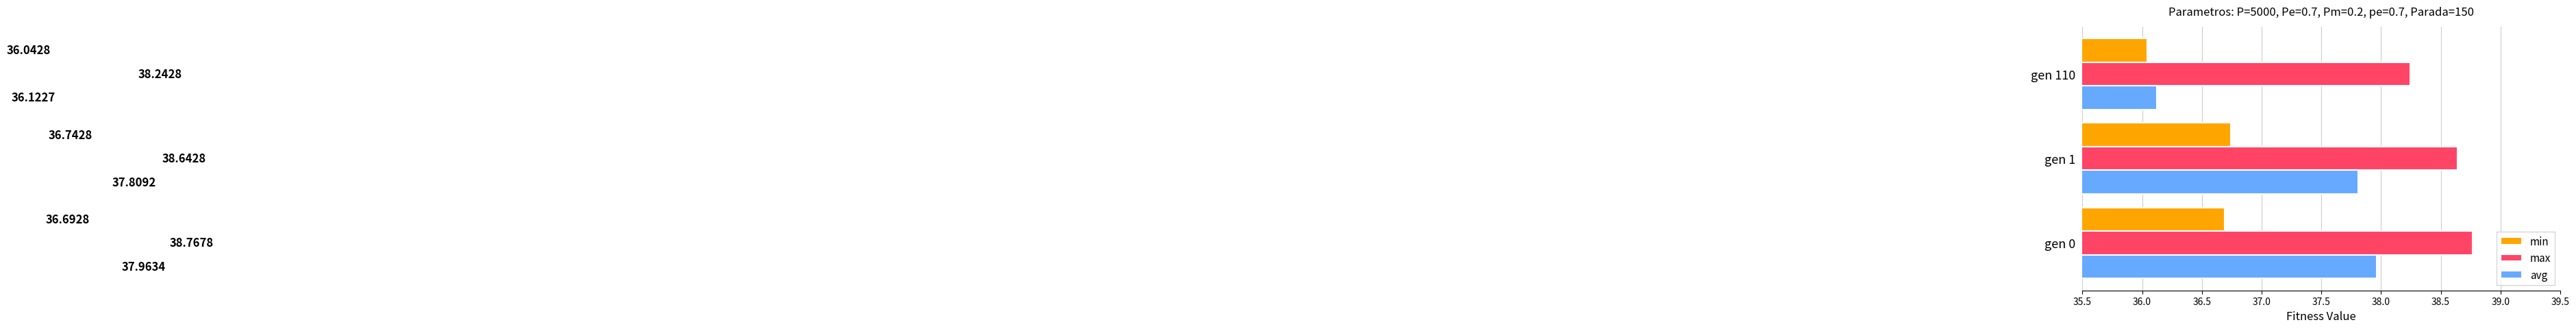

What is the total value across all series at gen 110?

110.4